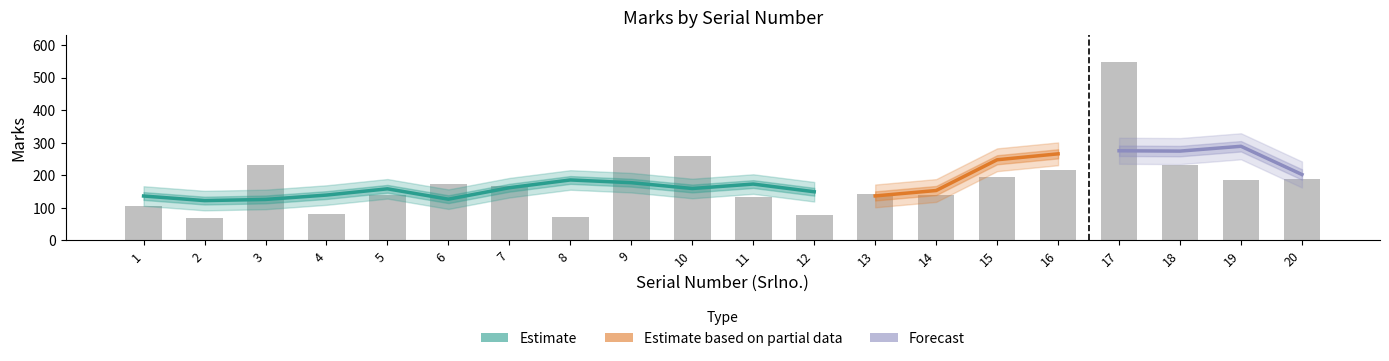

What is the sum of the values at 11 and 12?

209